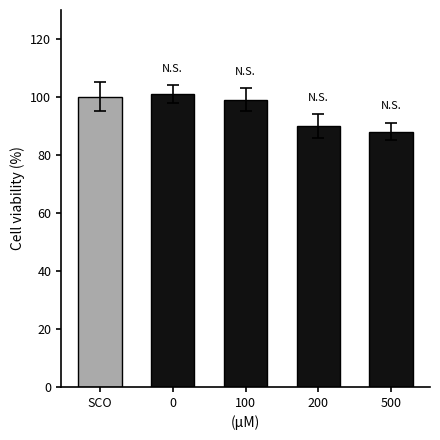

True or false: the data shows 88 at 500.

True